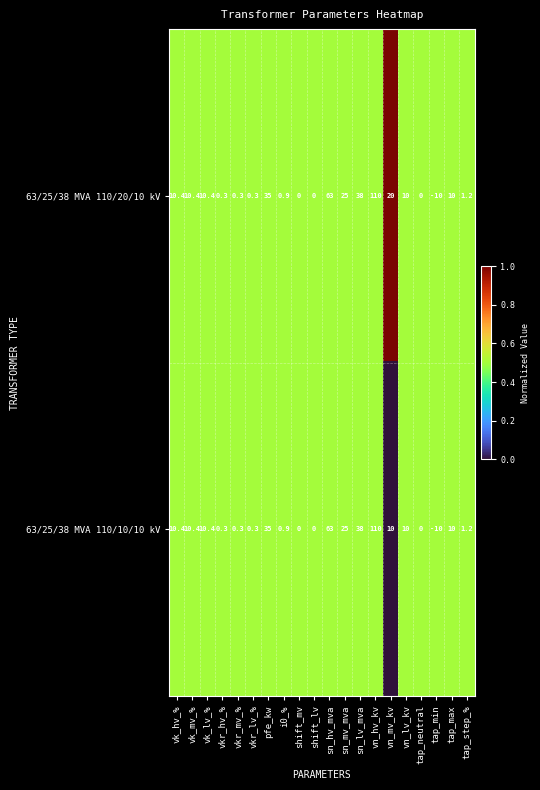

Where does the 63/25/38 MVA 110/20/10 kV series first go above 10?

vk_hv_%